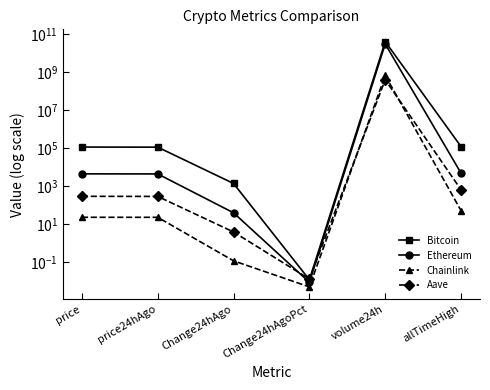

Reading left to right, extract all data points from this chart.

Bitcoin: price=117302.0	price24hAgo=115883.0	Change24hAgo=1419.0	Change24hAgoPct=0.0	volume24h=41874132744.0	allTimeHigh=124128.0
Ethereum: price=4553.0	price24hAgo=4512.4	Change24hAgo=40.5	Change24hAgoPct=0.0	volume24h=31419093339.0	allTimeHigh=4946.1
Chainlink: price=23.6	price24hAgo=23.5	Change24hAgo=0.1	Change24hAgoPct=0.0	volume24h=694039802.0	allTimeHigh=52.7
Aave: price=299.3	price24hAgo=295.4	Change24hAgo=4.0	Change24hAgoPct=0.0	volume24h=410722359.0	allTimeHigh=661.7